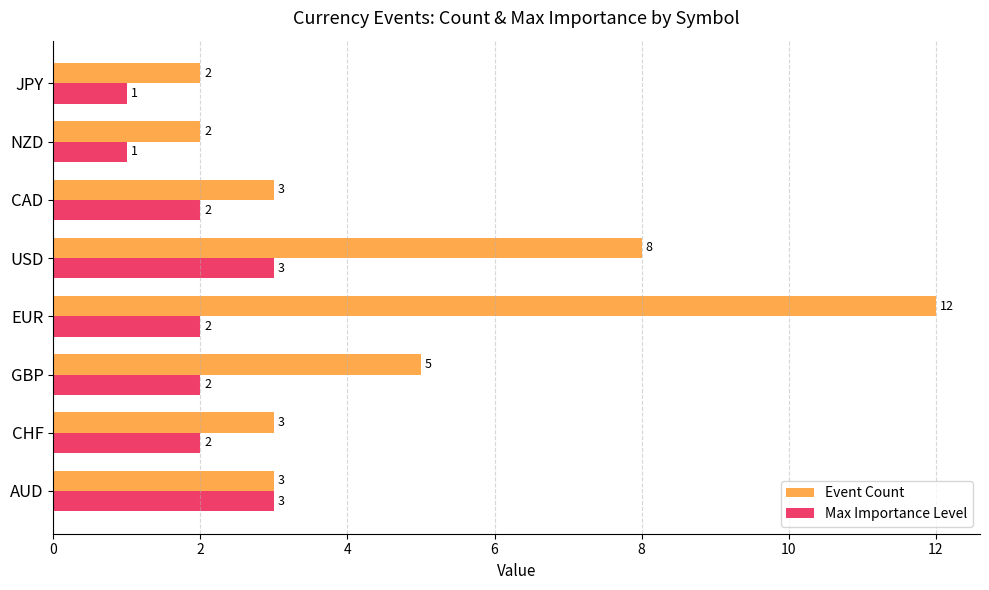

At which label is Event Count closest to 7?

USD